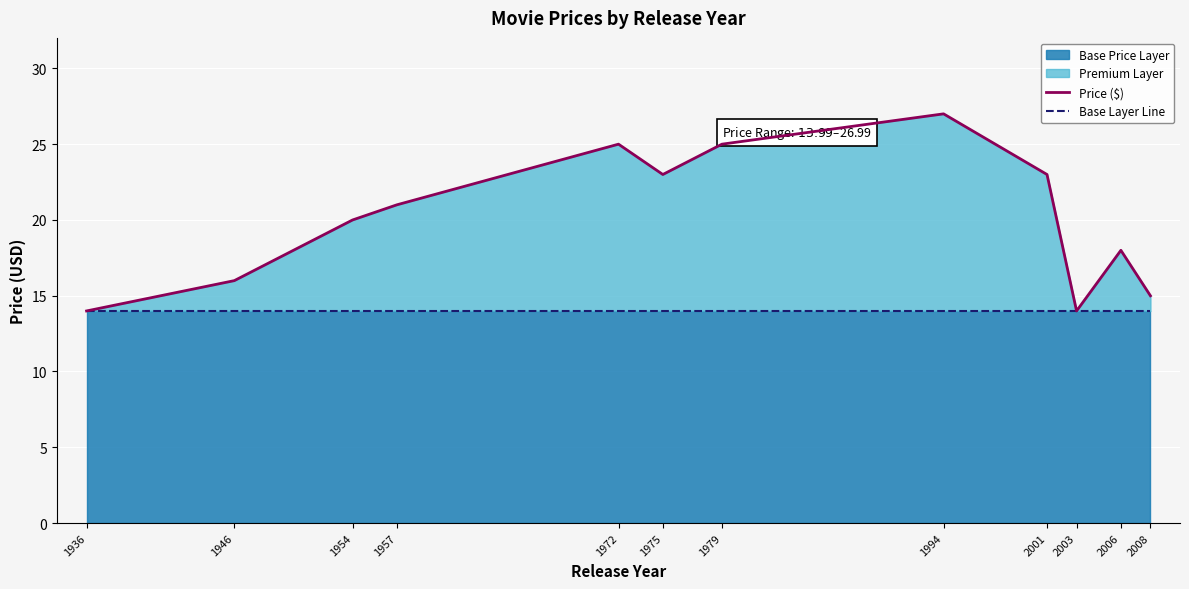

The Price ($) series shows 9.8 at 1957. True or false?

False